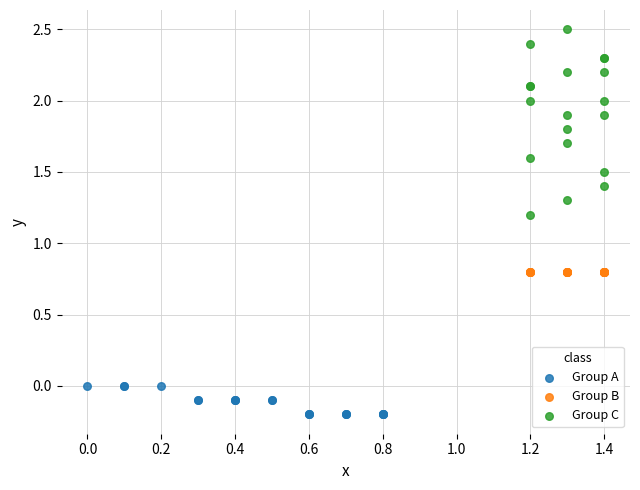

Which series reaches the minimum Y coordinate?

Group A